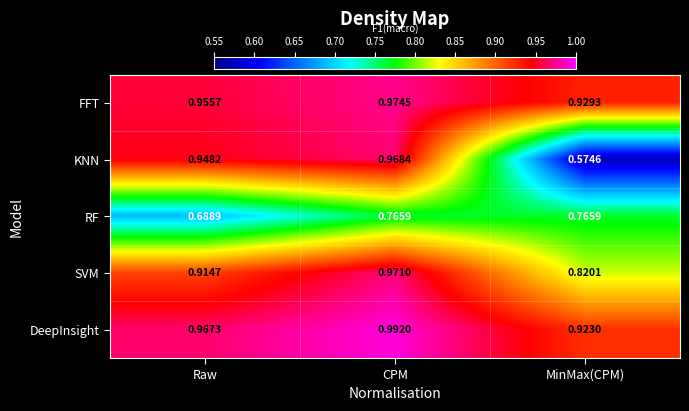

Between Raw and CPM, which series saw the biggest shift?

RF